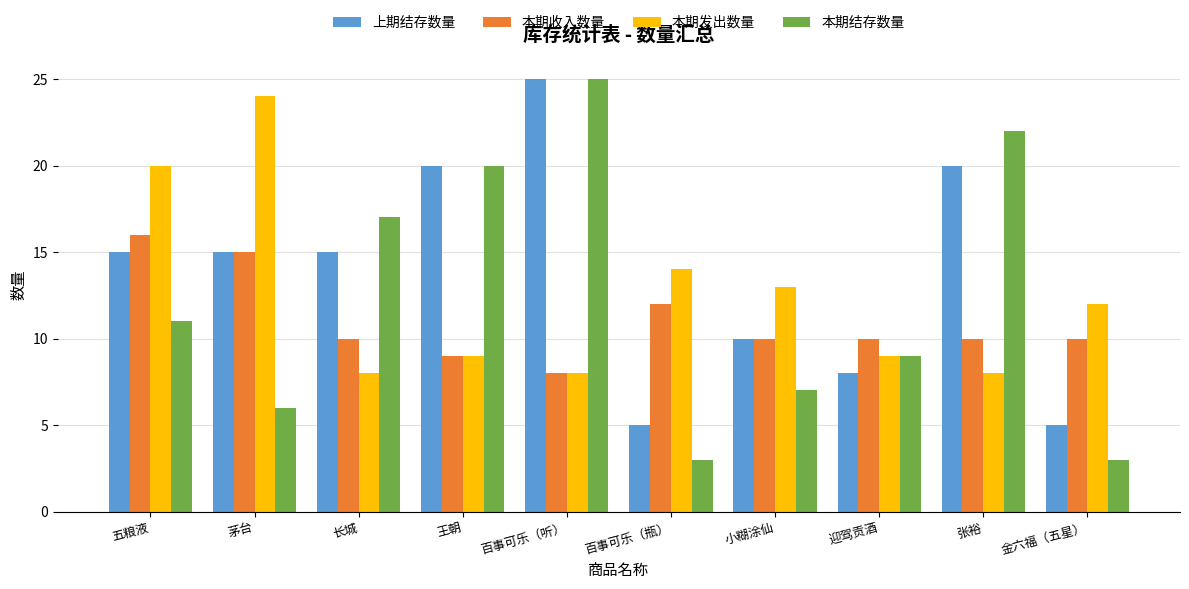

How many categories are shown in the chart?

10